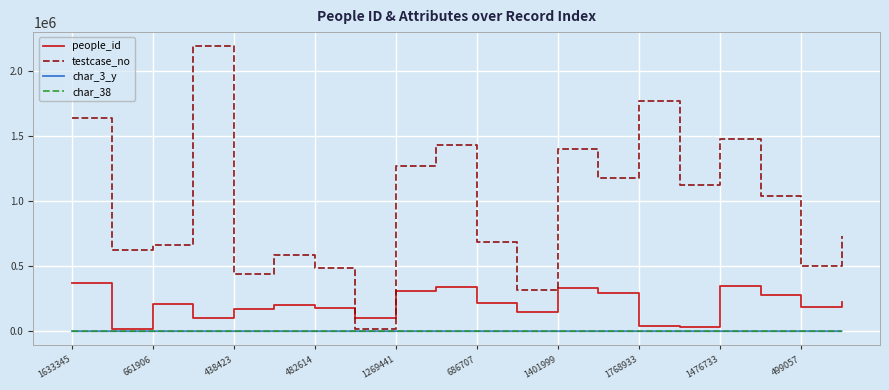

Which series has the widest spread of values?

testcase_no